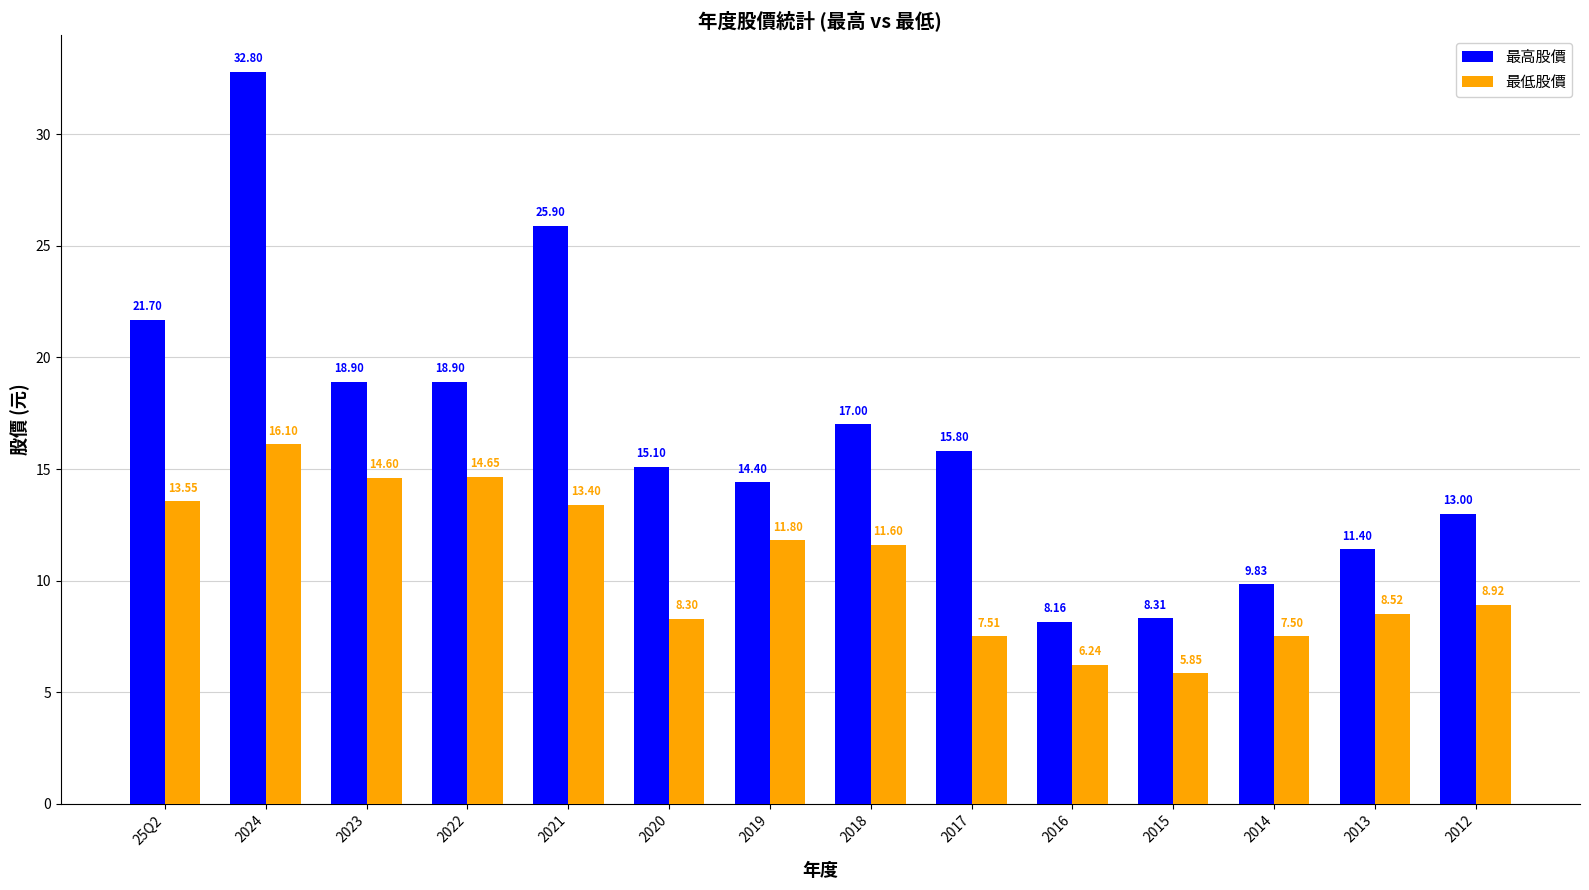

What is the label of the 2nd bar from the left?

2024